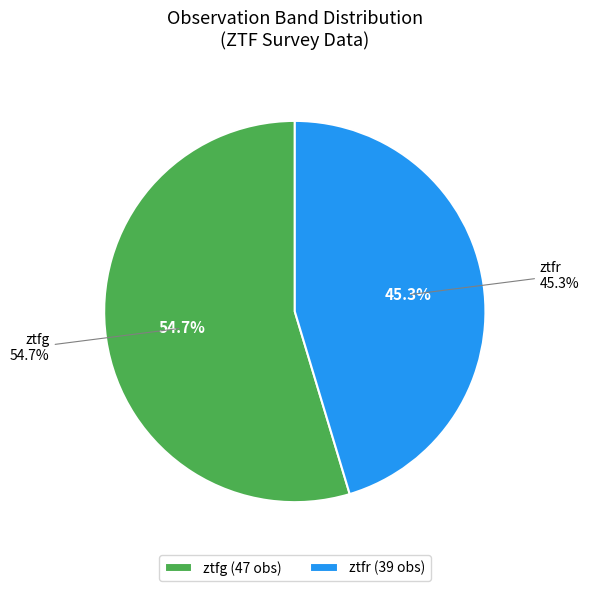

Rank the categories by value from lowest to highest.

ztfr, ztfg